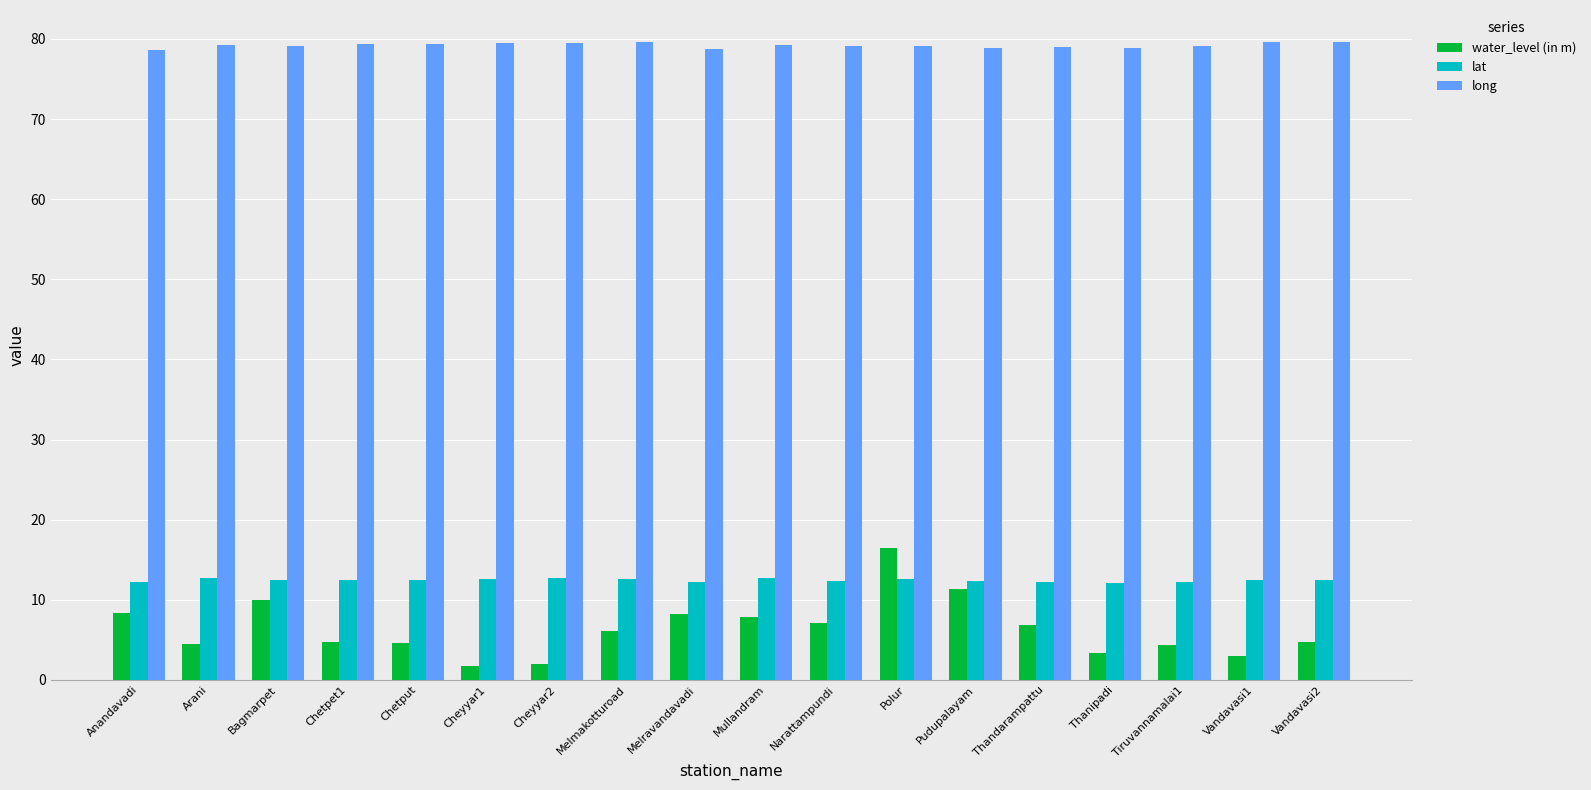

What is the label of the 3rd bar from the left?

Bagmarpet